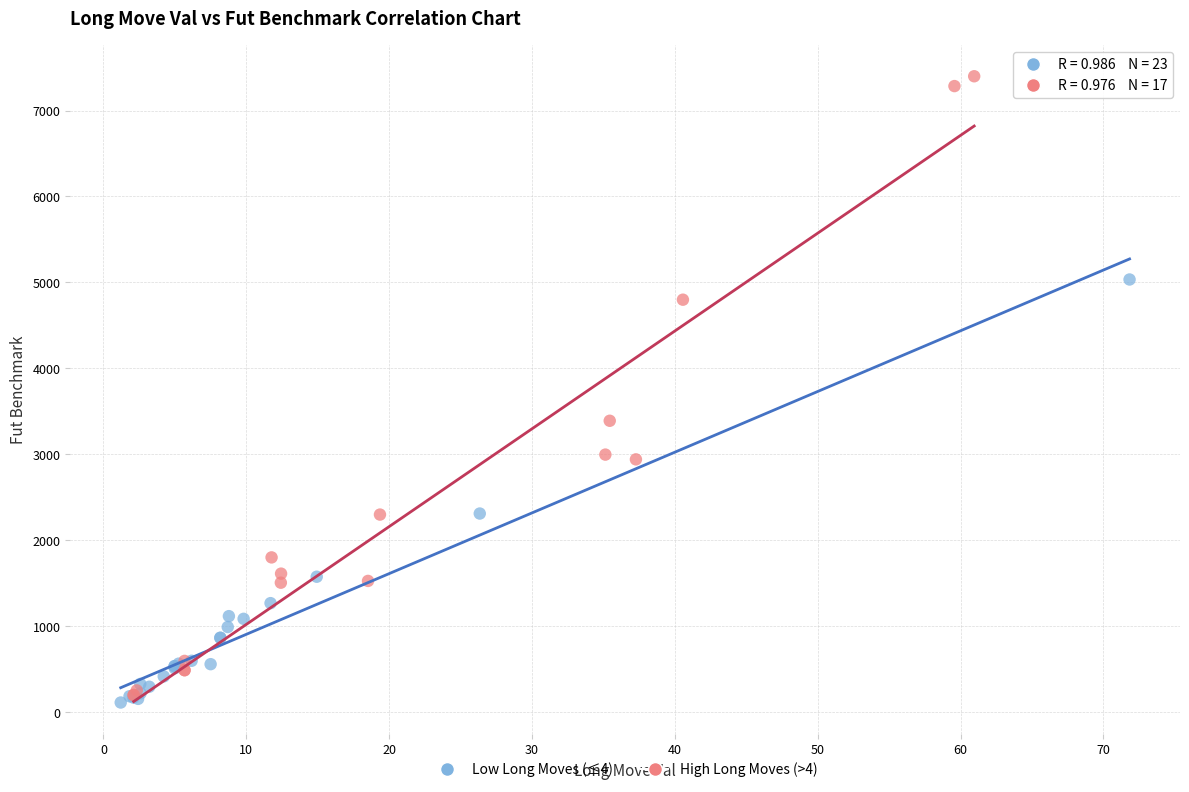

Which series contains the highest Y value?

High Long Moves (>4)